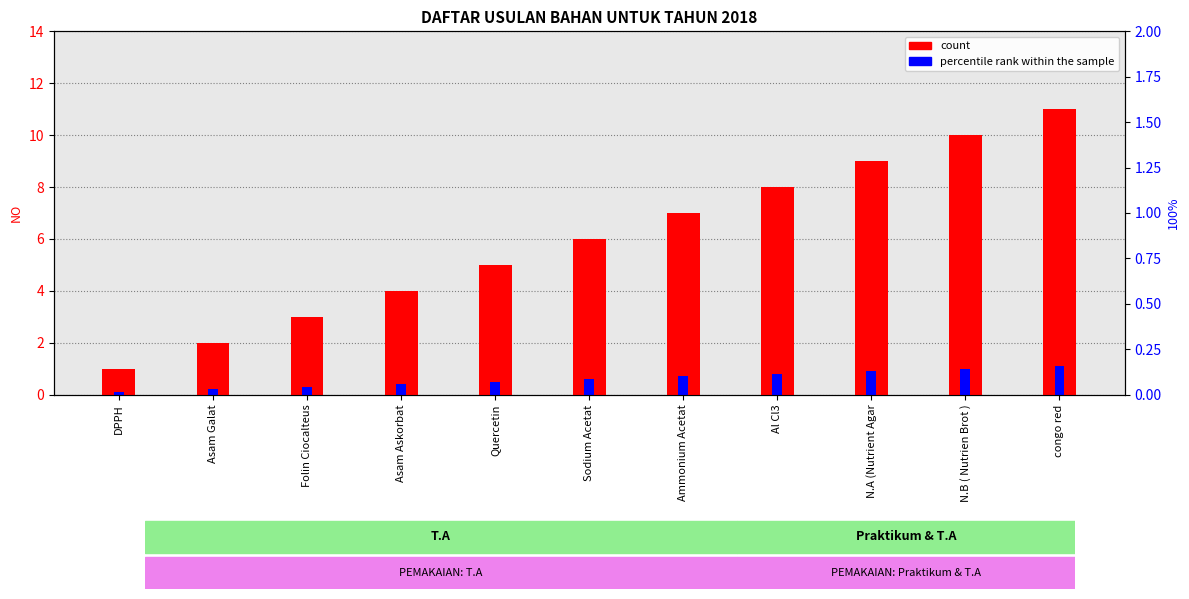

What is the difference between the maximum and minimum values in the count series?

10.0